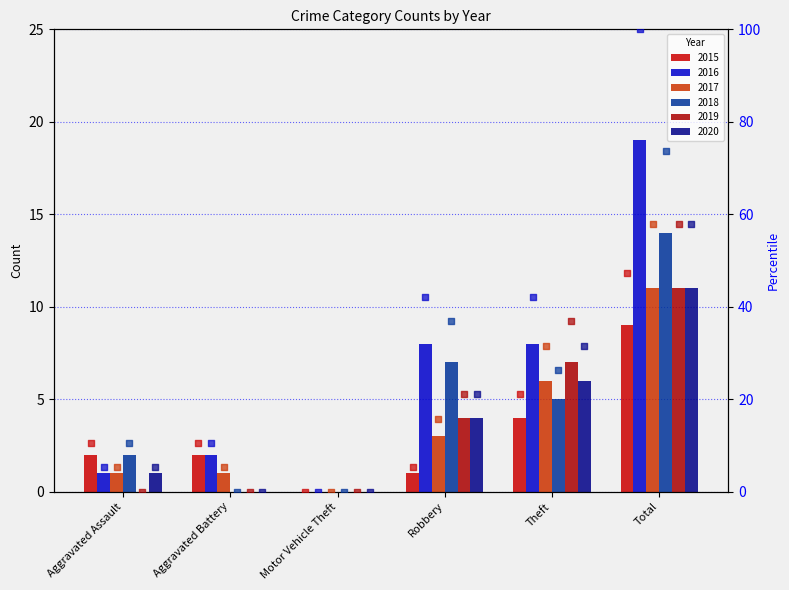

At how many categories does at least one series exceed 21?

3